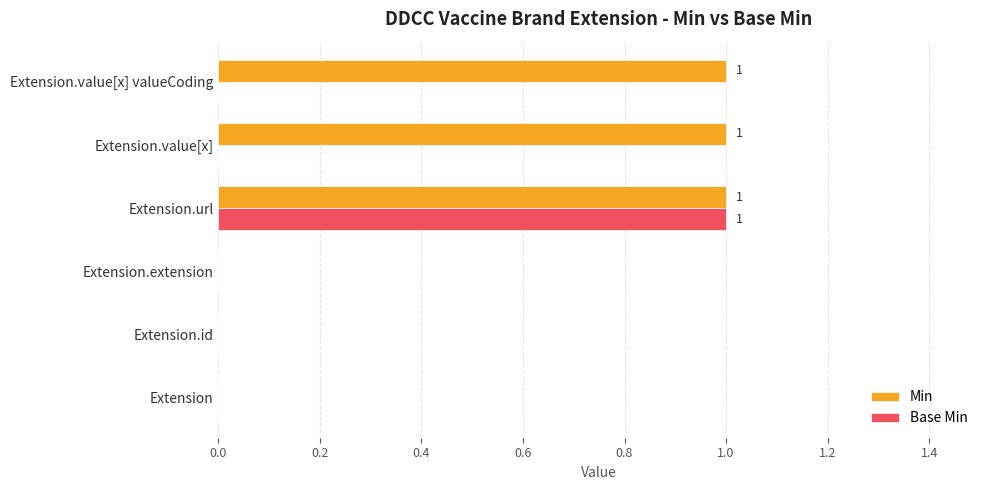

Is the value of Base Min at Extension.extension greater than the value of Min at Extension.value[x]?

No